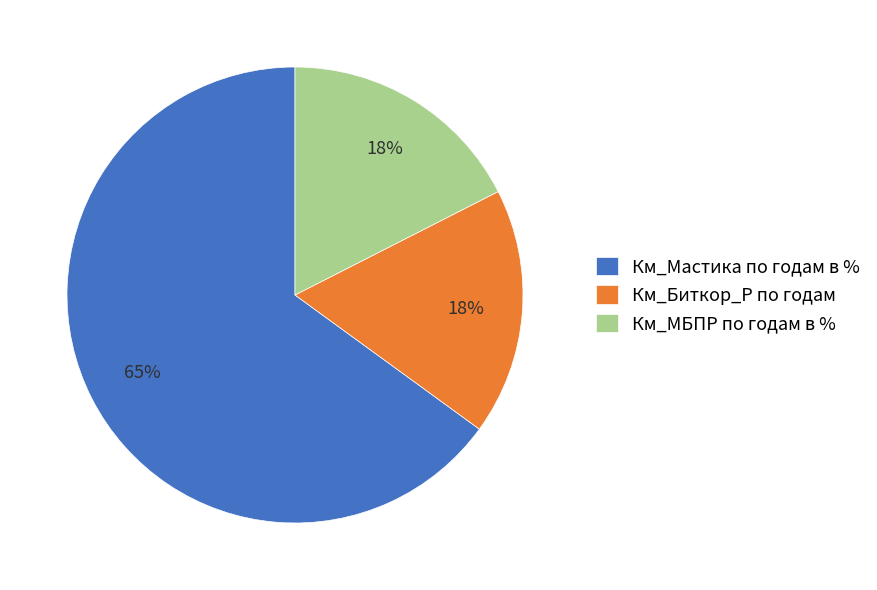

Between Км_Мастика по годам в % and Км_МБПР по годам в %, which is larger?

Км_Мастика по годам в %